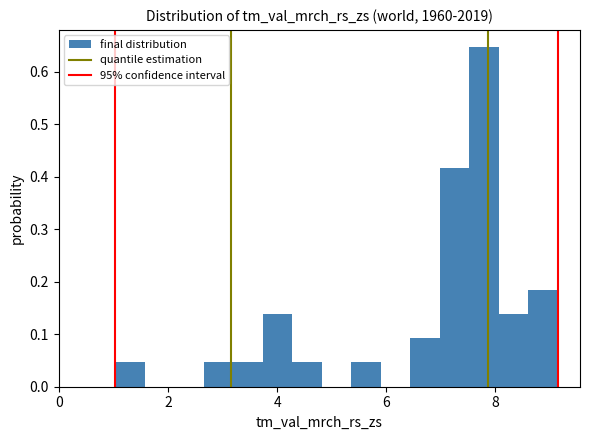

Around what value on the x-axis is the tallest bar? Give the approximate position of its centre, as read against the axis.

7.8